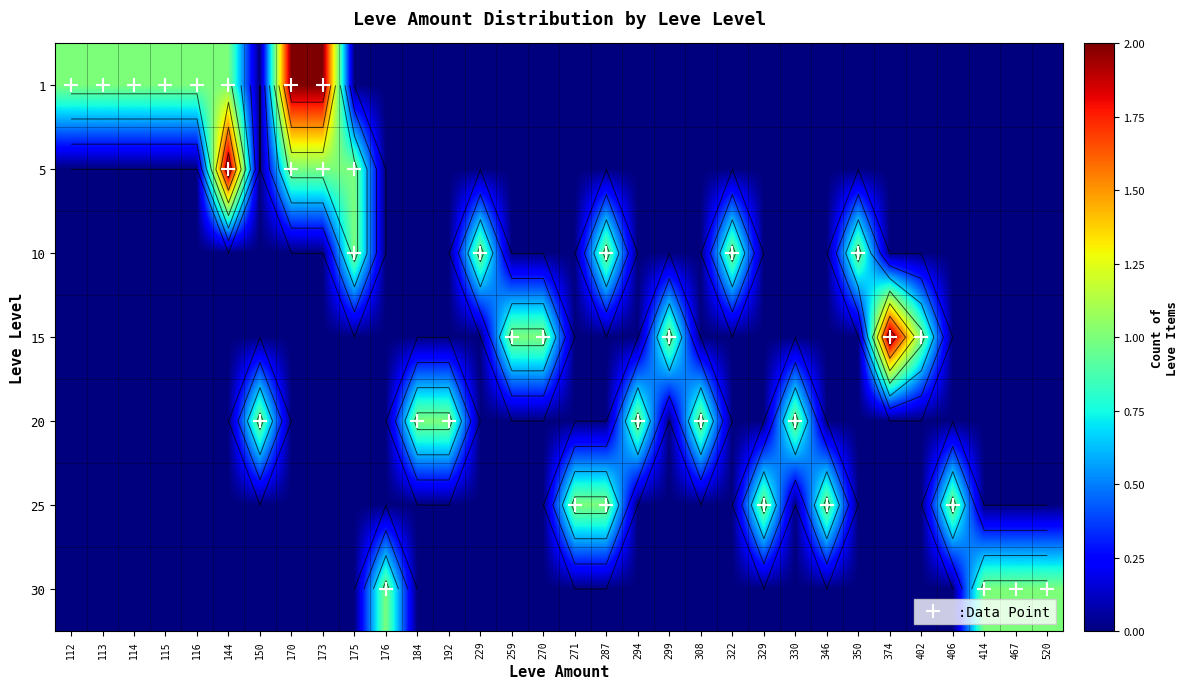

The 30 series shows 2 at 176. True or false?

False